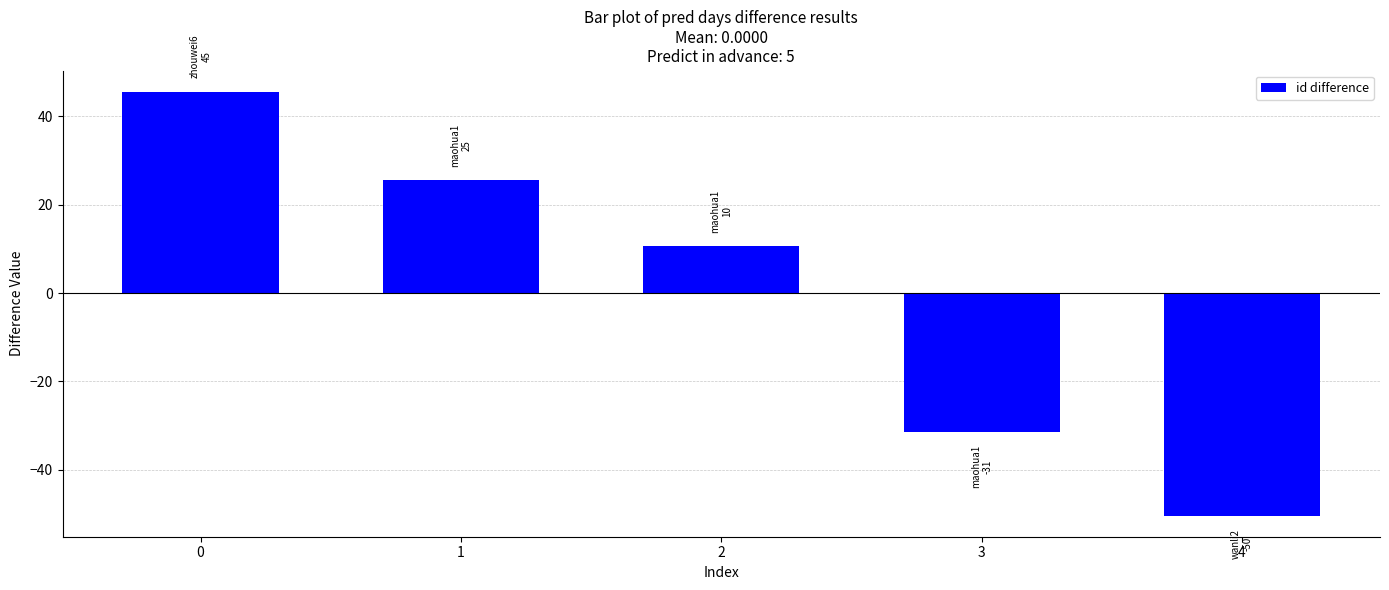

Where is the data nearest to the value -2?

2